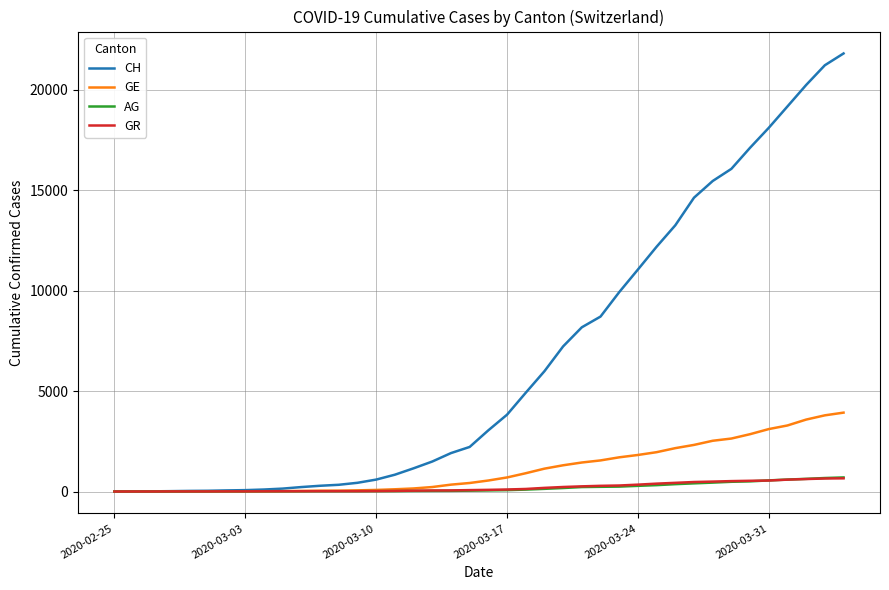

What is the maximum value shown in the chart?

21808